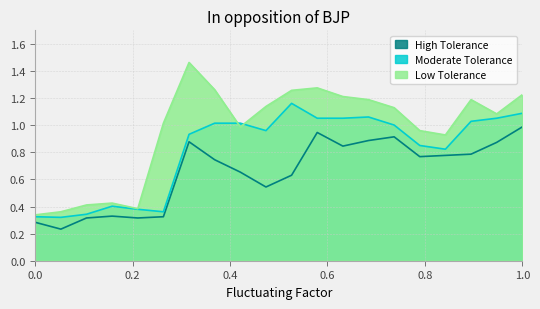

How many lines are shown in the chart?

3